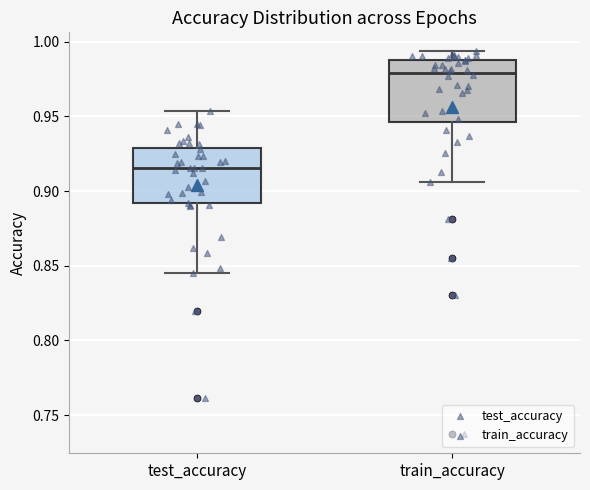

Reading left to right, transcribe this box plot: for each box, give where its median line is, the range the box spans, and where its two whiskers end, as read against the y-axis. The values are not printed on the chart, so give them approximately, as read against the axis.

test_accuracy: median 0.915, box 0.890 to 0.930, whiskers 0.845 to 0.955
train_accuracy: median 0.980, box 0.945 to 0.990, whiskers 0.905 to 0.995